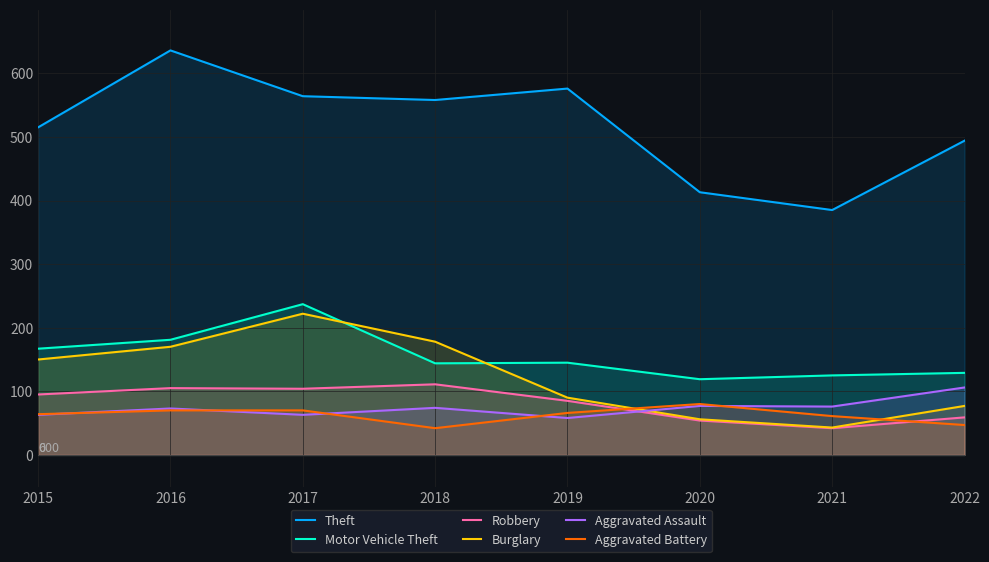

Rank the series by their maximum value, from lowest to highest.

Aggravated Battery, Aggravated Assault, Robbery, Burglary, Motor Vehicle Theft, Theft